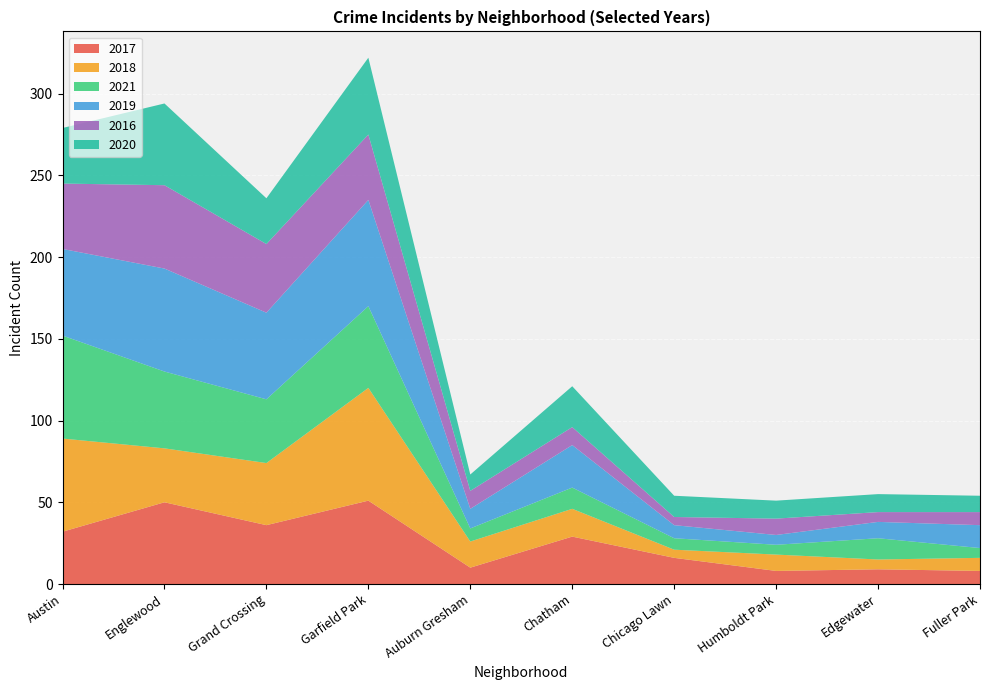

Reading right to left, what are all the values shown in this chart?

2017: 8	9	8	16	29	10	51	36	50	32
2018: 8	6	10	5	17	16	69	38	33	57
2021: 6	13	6	7	13	8	50	39	47	63
2019: 14	10	6	8	26	12	65	53	63	53
2016: 8	6	10	5	11	11	40	42	51	40
2020: 10	11	11	13	25	10	47	28	50	34